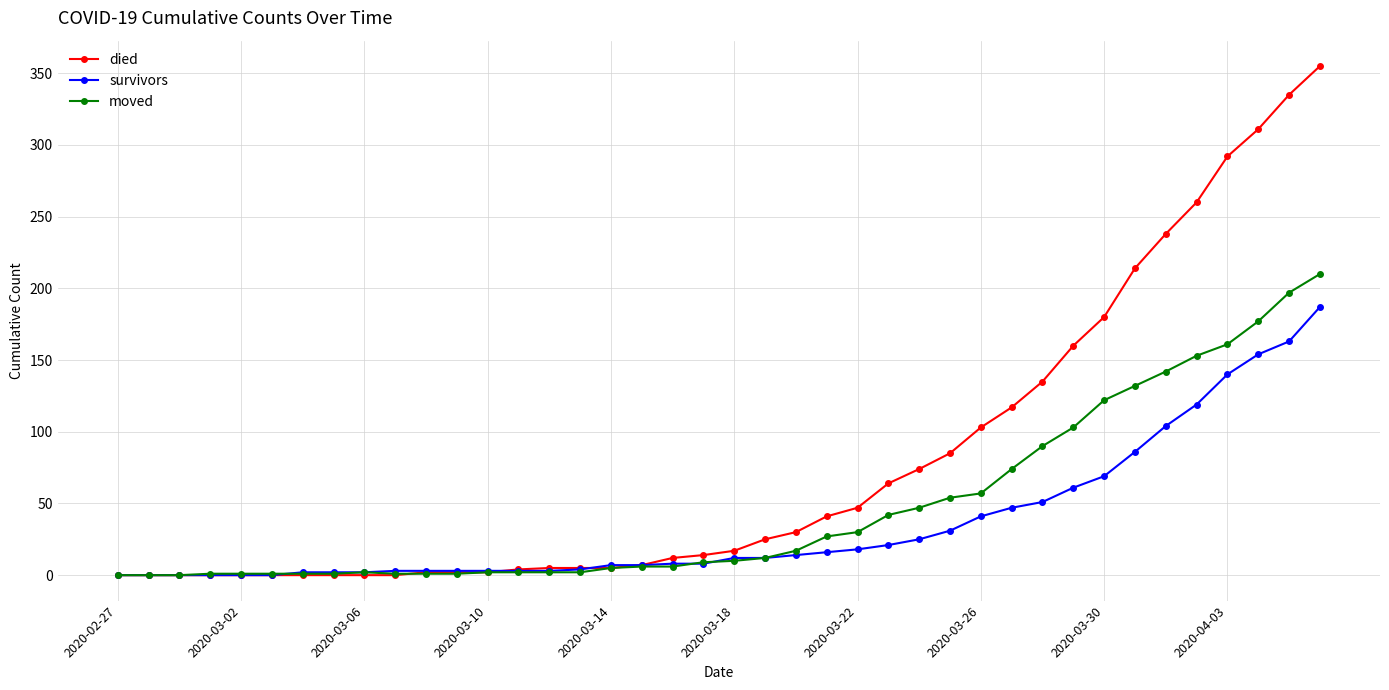

Rank the series by their maximum value, from highest to lowest.

died, moved, survivors